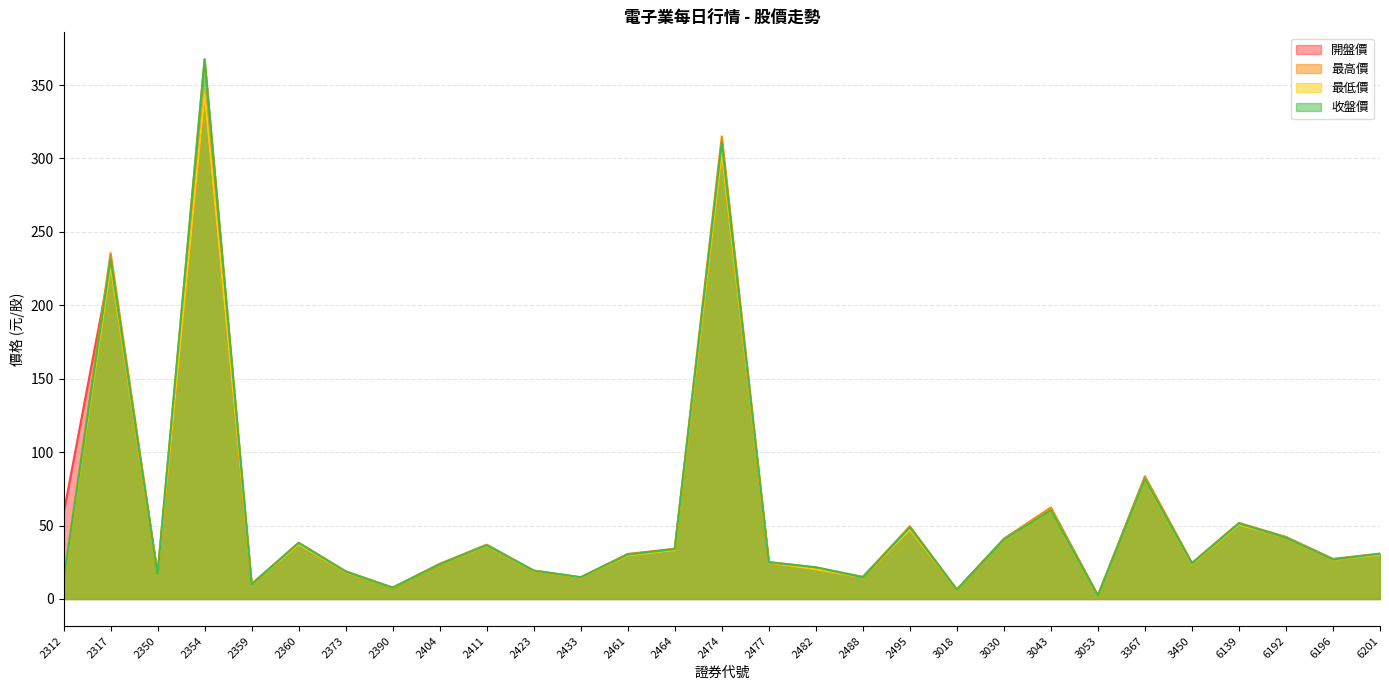

Reading left to right, list all the values displayed in this chart.

開盤價: 2312=58.0	2317=228.0	2350=16.5	2354=344.0	2359=10.2	2360=37.7	2373=18.2	2390=7.7	2404=23.3	2411=36.7	2423=19.1	2433=14.6	2461=30.5	2464=33.8	2474=305.0	2477=24.6	2482=20.3	2488=14.8	2495=47.7	3018=6.3	3030=40.9	3043=61.8	3053=2.4	3367=82.8	3450=24.0	6139=51.2	6192=42.1	6196=26.9	6201=30.5
最高價: 2312=12.6	2317=235.5	2350=17.1	2354=367.5	2359=10.2	2360=38.4	2373=18.9	2390=7.8	2404=24.0	2411=37.0	2423=19.4	2433=14.8	2461=30.6	2464=34.2	2474=315.0	2477=25.2	2482=21.6	2488=15.1	2495=49.5	3018=6.4	3030=41.0	3043=62.3	3053=2.4	3367=83.6	3450=24.6	6139=51.8	6192=42.3	6196=27.4	6201=30.9
最低價: 2312=12.5	2317=227.0	2350=16.3	2354=344.0	2359=10.0	2360=37.3	2373=18.2	2390=7.6	2404=23.3	2411=36.3	2423=19.1	2433=14.6	2461=29.8	2464=33.5	2474=304.0	2477=24.6	2482=20.2	2488=14.8	2495=47.4	3018=6.3	3030=40.4	3043=60.5	3053=2.2	3367=81.6	3450=23.8	6139=50.8	6192=41.7	6196=26.7	6201=30.2
收盤價: 2312=12.6	2317=231.5	2350=16.6	2354=367.5	2359=10.0	2360=38.2	2373=18.6	2390=7.7	2404=23.6	2411=36.6	2423=19.3	2433=14.8	2461=30.2	2464=34.0	2474=311.0	2477=25.0	2482=21.6	2488=14.8	2495=48.8	3018=6.4	3030=40.5	3043=60.5	3053=2.3	3367=81.8	3450=24.2	6139=51.5	6192=41.8	6196=26.9	6201=30.8